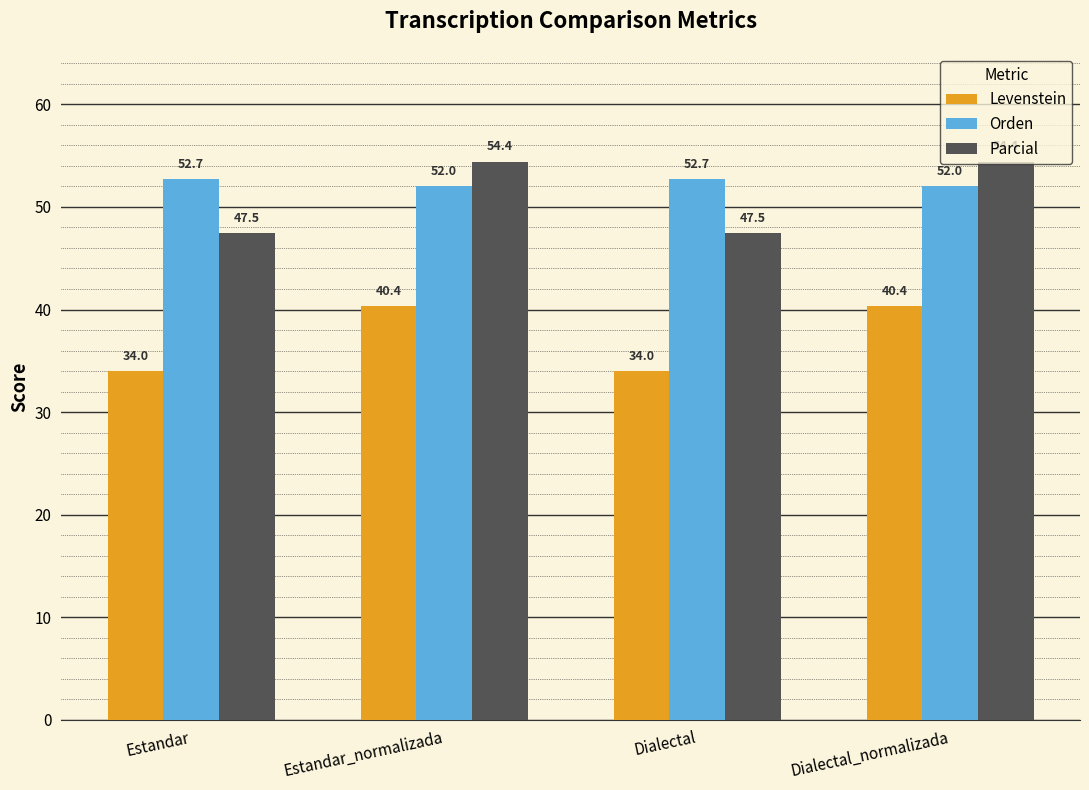

The Levenstein series shows 34.0 at Estandar. True or false?

True